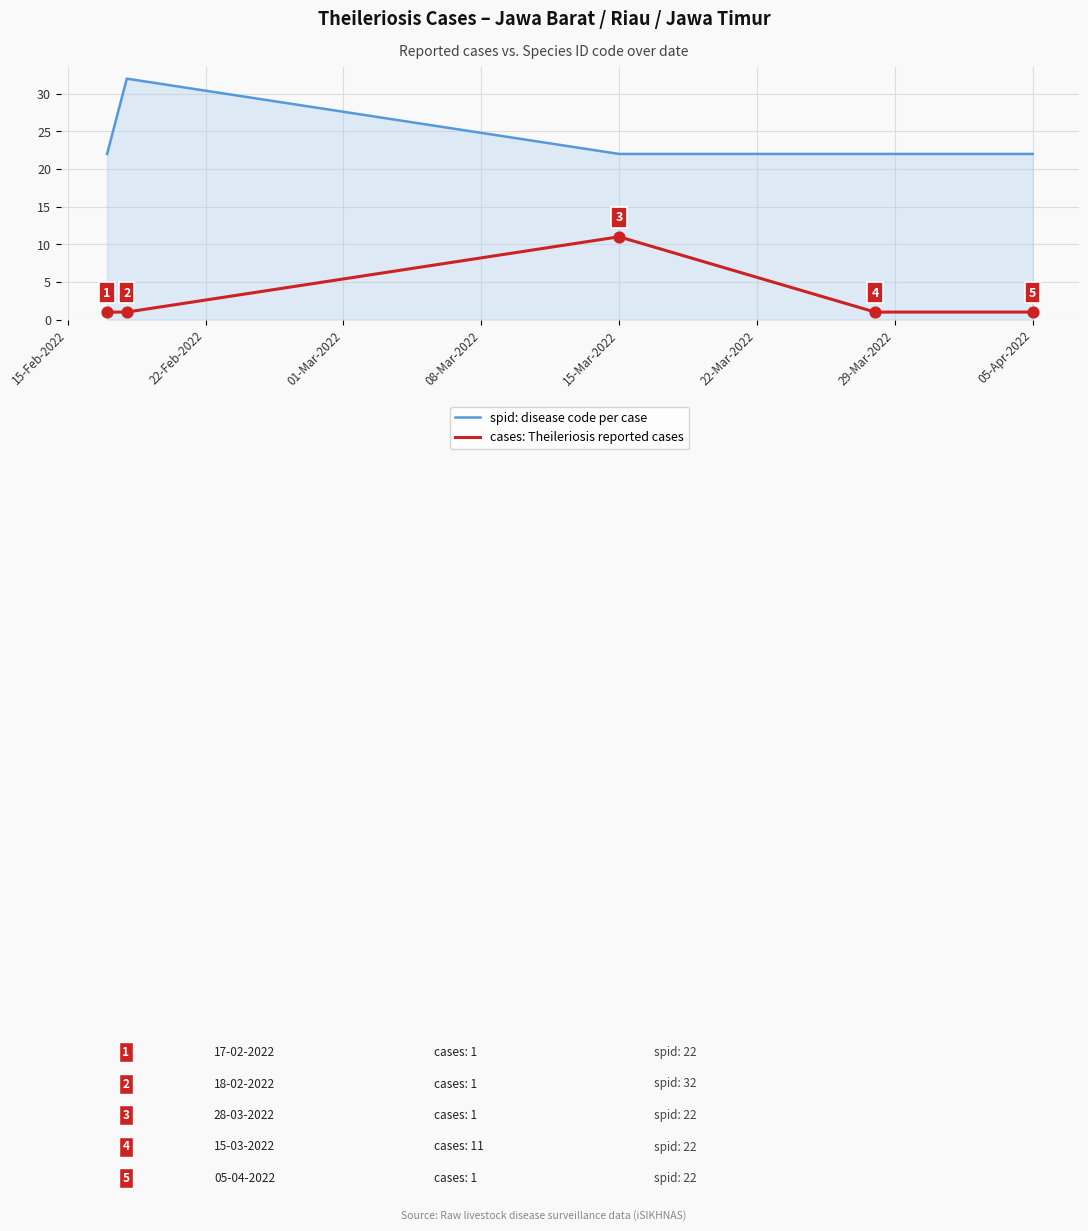

At how many categories does at least one series exceed 25?

1